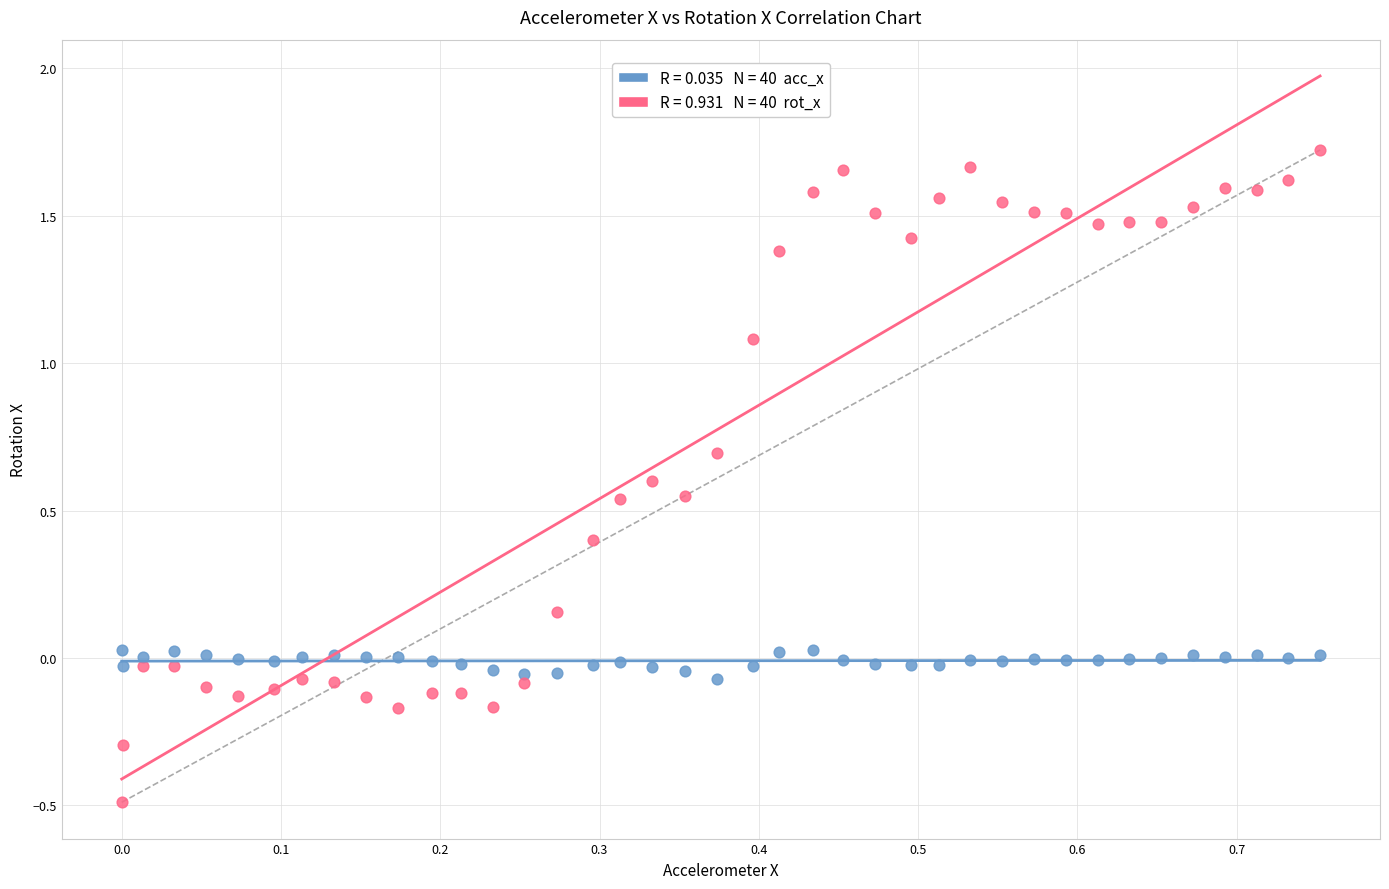

Across all data points, what is the range of Y values (max minus min)?

2.2